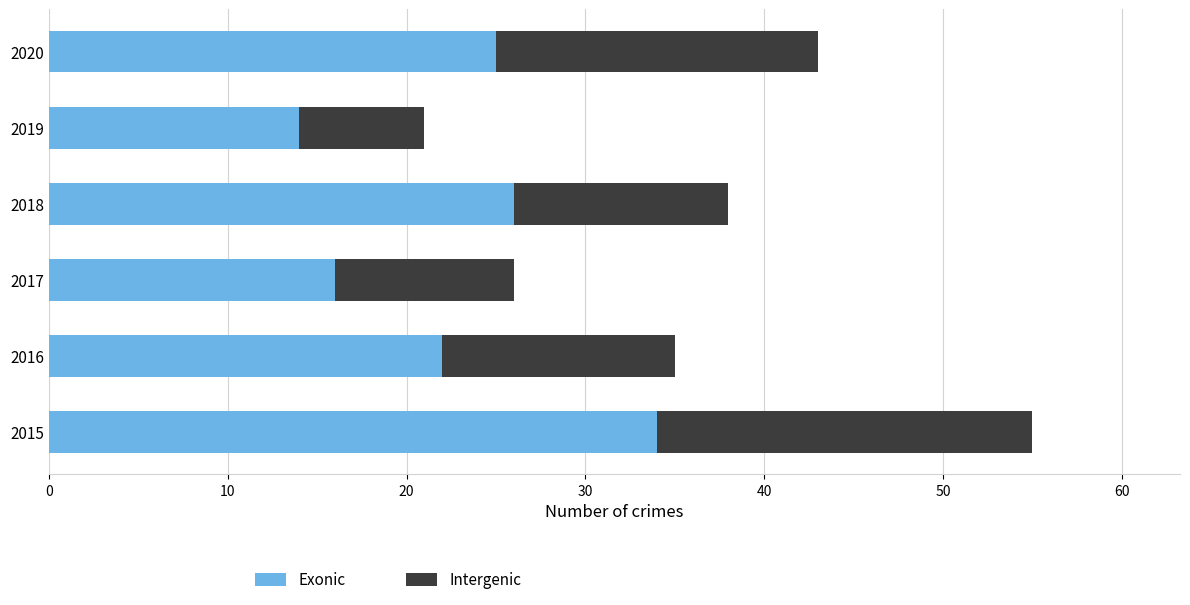

What is the total value across all series at 2016?

35